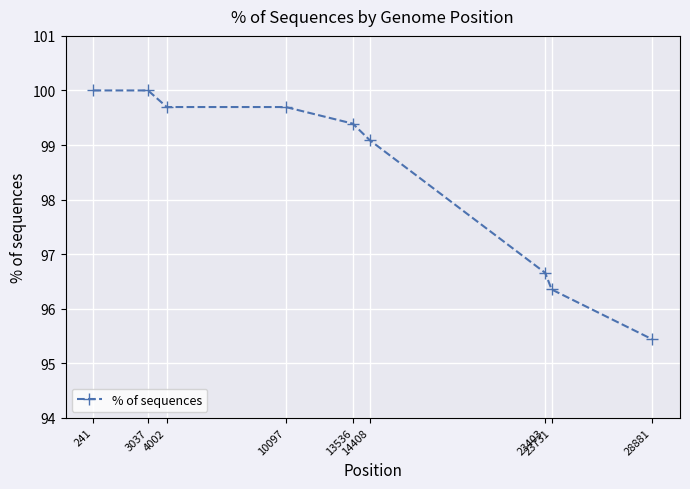

What is the average value?

98.5